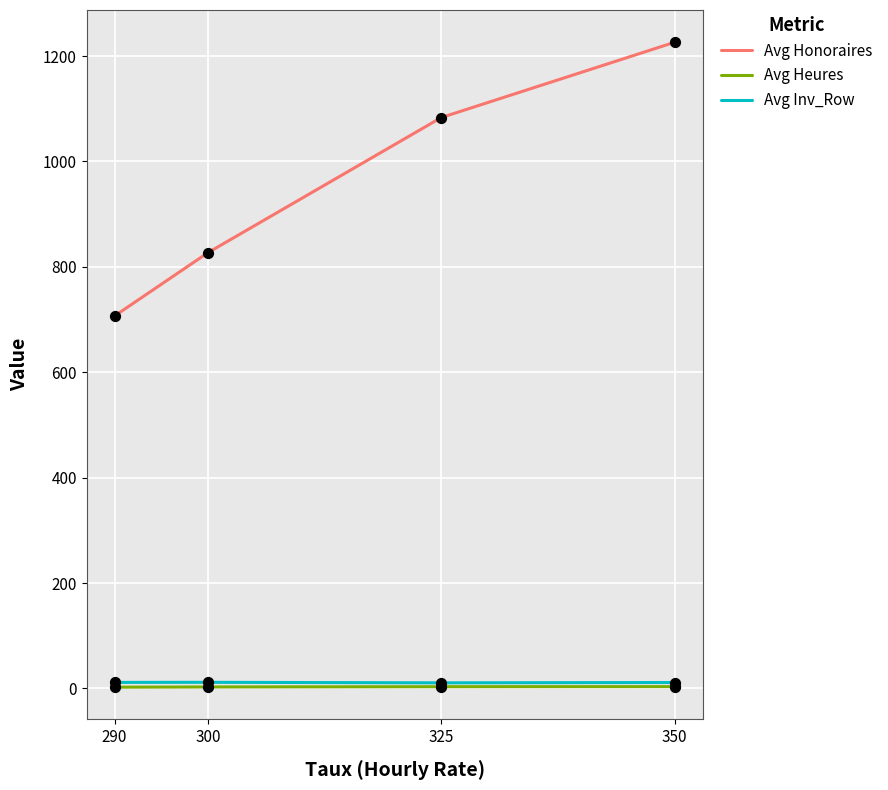

At how many categories does at least one series exceed 951?

2